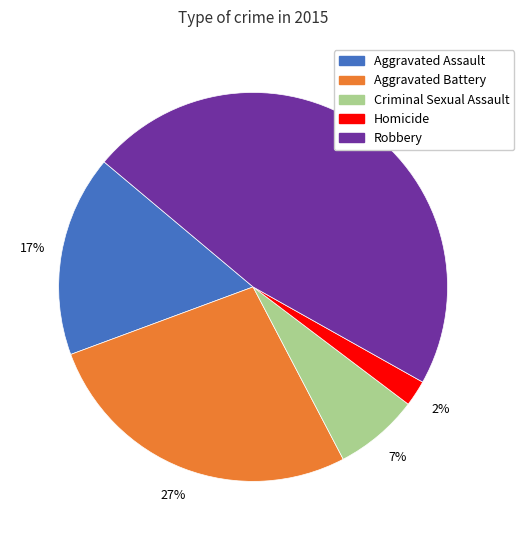

Is there a majority slice in this chart?

No